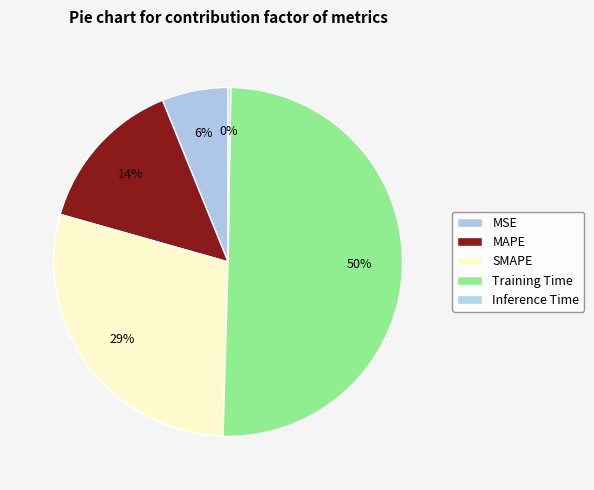

What is the ratio of the value at Training Time to the value at SMAPE?

1.7